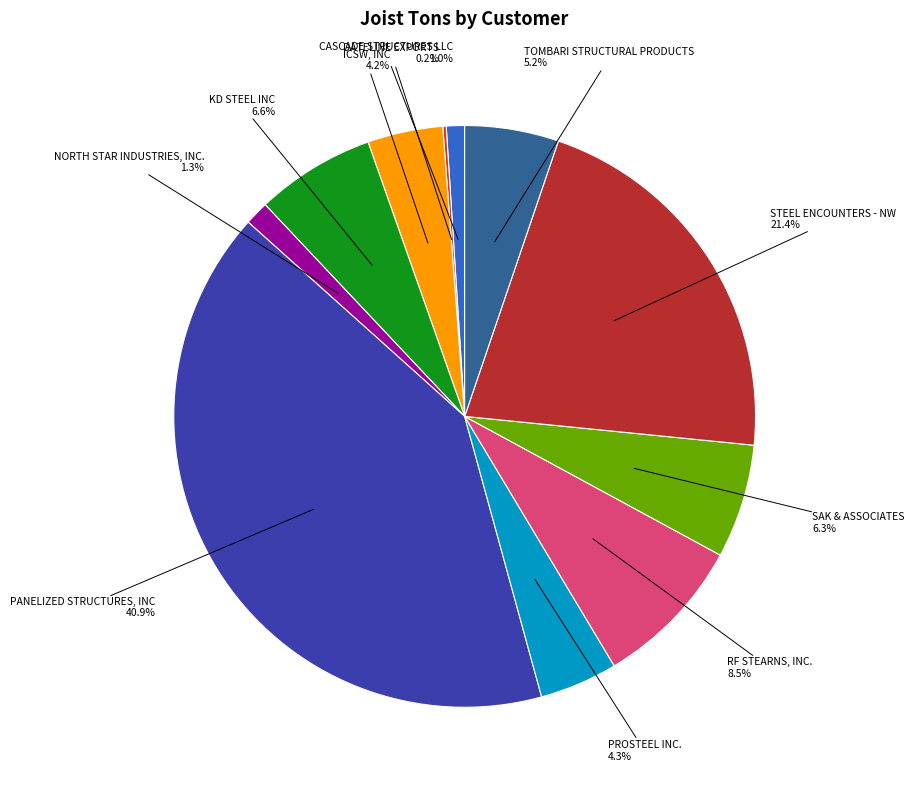

Does any single category account for the majority?

No